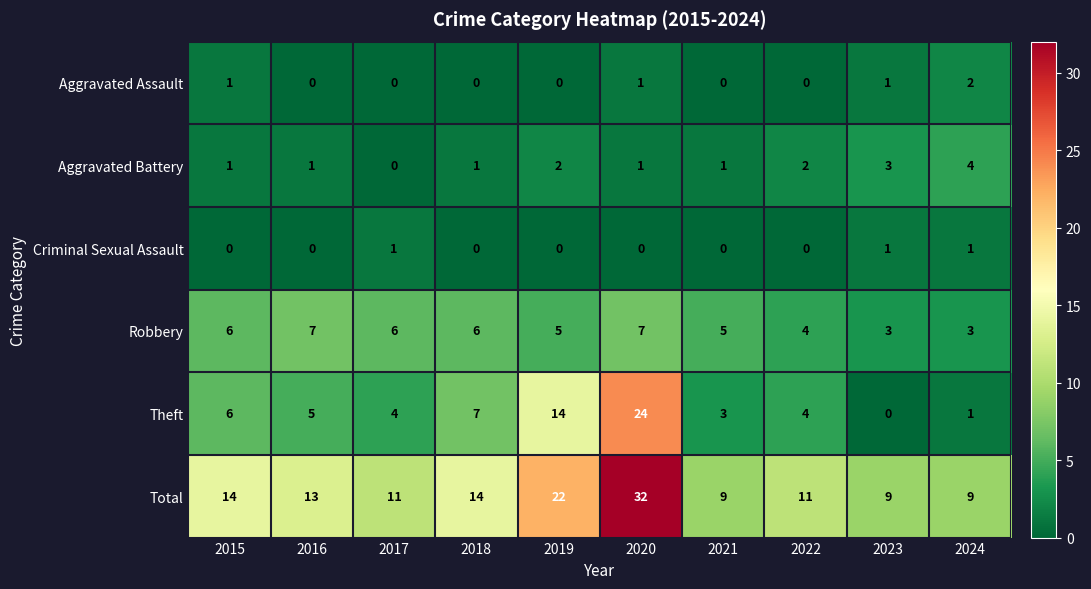

At which category is the sum across all series the highest?

2020